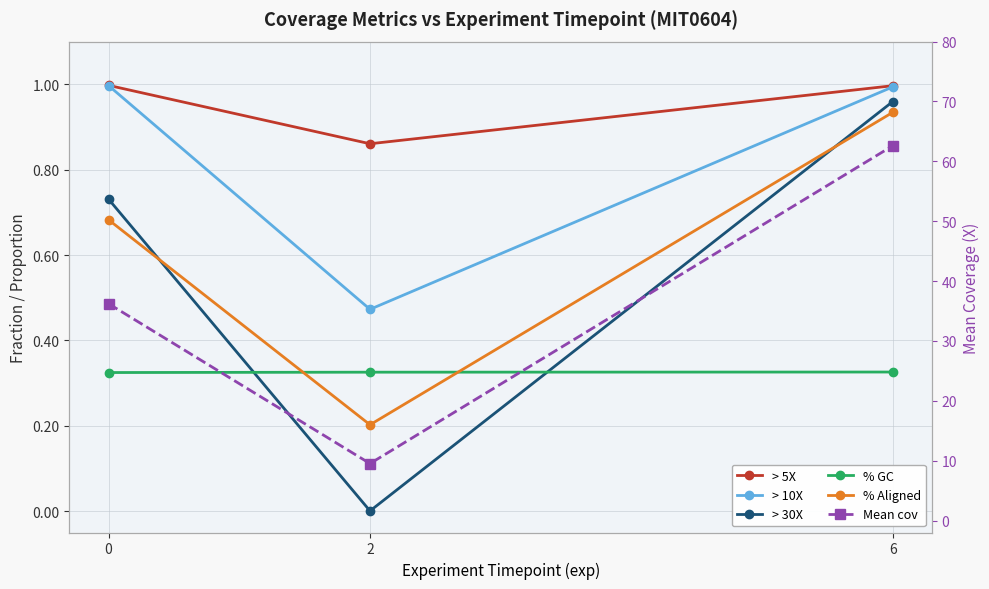

Reading left to right, extract all data points from this chart.

> 5X: 1.0	0.9	1.0
> 10X: 1.0	0.5	1.0
> 30X: 0.7	0.0	1.0
% GC: 0.3	0.3	0.3
% Aligned: 0.7	0.2	0.9
Mean cov: 36.2	9.5	62.6